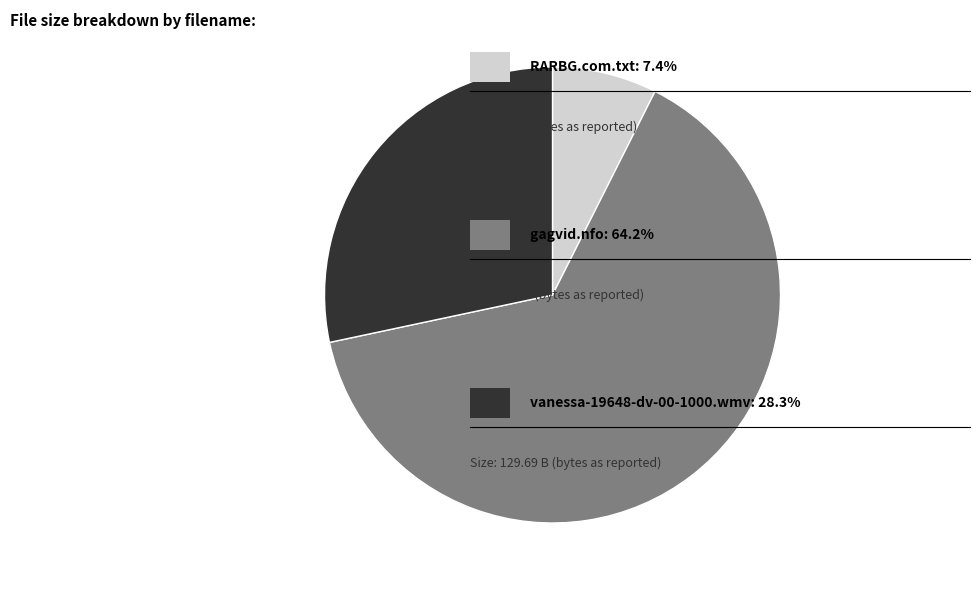

Is there a majority slice in this chart?

Yes